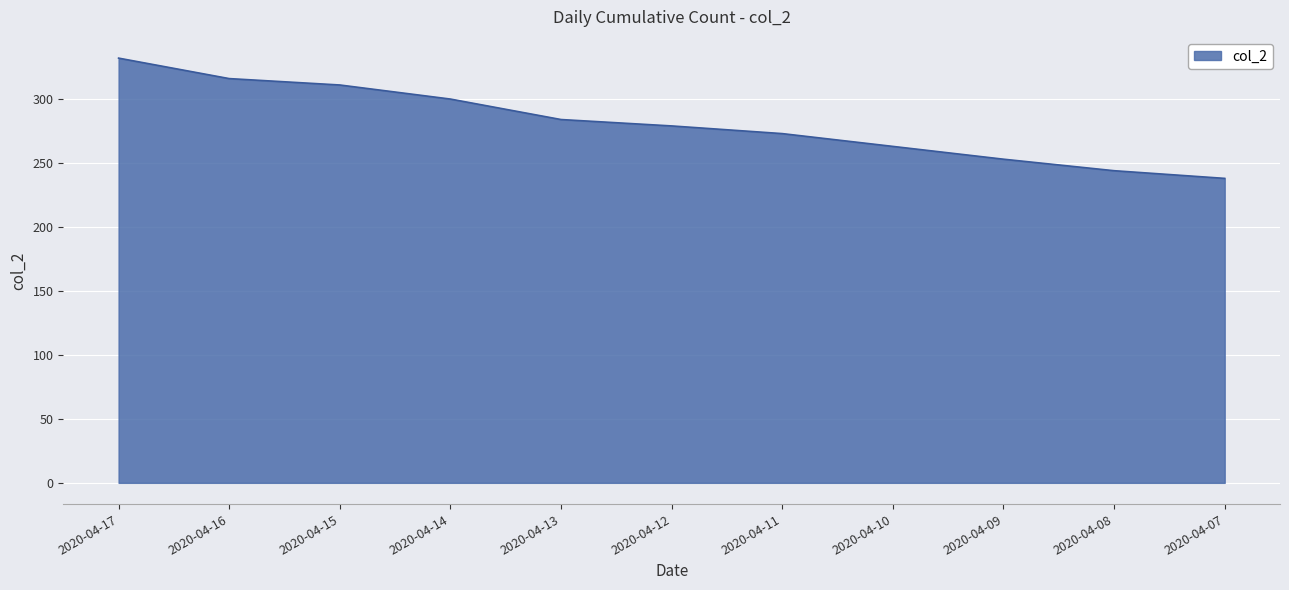

How many series are shown in this chart?

1